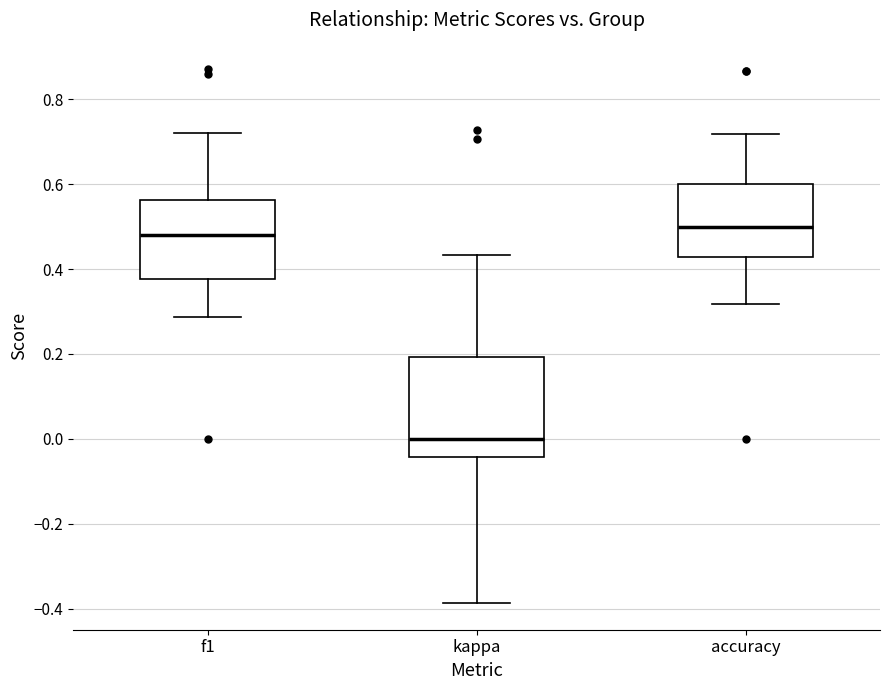

Reading left to right, transcribe this box plot: for each box, give where its median line is, the range the box spans, and where its two whiskers end, as read against the y-axis. The values are not printed on the chart, so give them approximately, as read against the axis.

f1: median 0.48, box 0.38 to 0.56, whiskers 0.28 to 0.72
kappa: median 0.00, box -0.04 to 0.20, whiskers -0.38 to 0.44
accuracy: median 0.50, box 0.42 to 0.60, whiskers 0.32 to 0.72